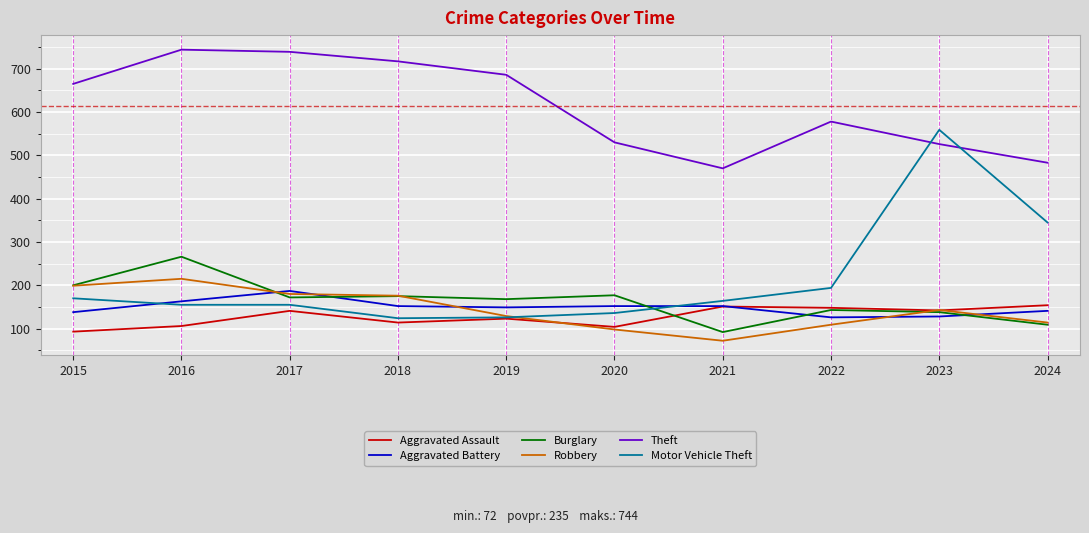

Is it true that Aggravated Battery equals 65 at 2016?

False